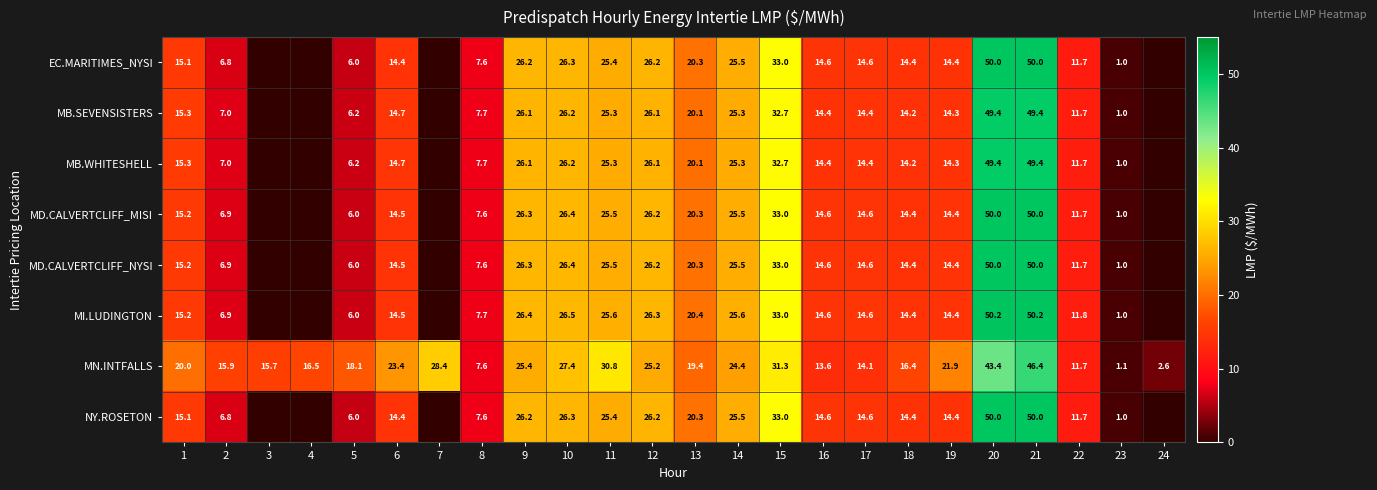

Which category has the lowest value in the MN.INTFALLS series?

23